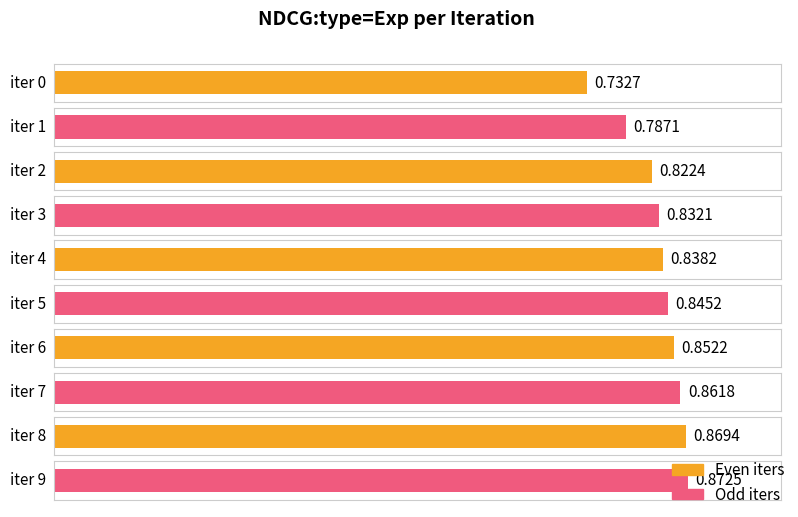

True or false: the data shows 1.3 at 5.

False